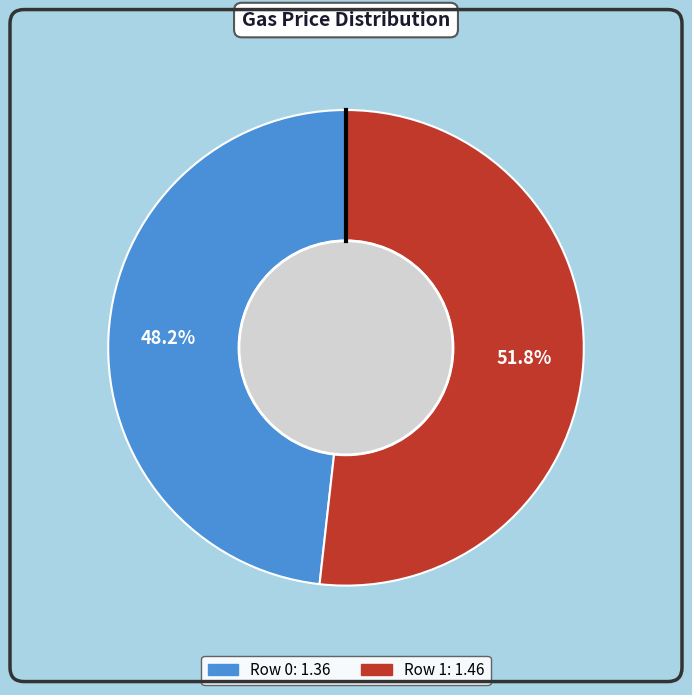

Does any single category account for the majority?

Yes